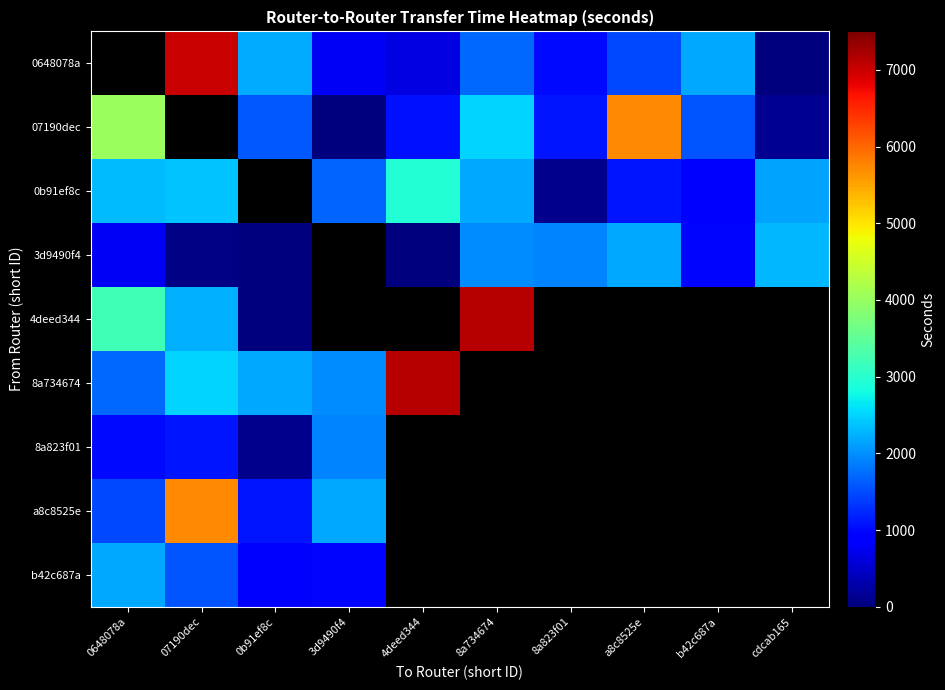

Is the value of 4deed344 at cdcab165 greater than the value of 07190dec at 8a823f01?

No